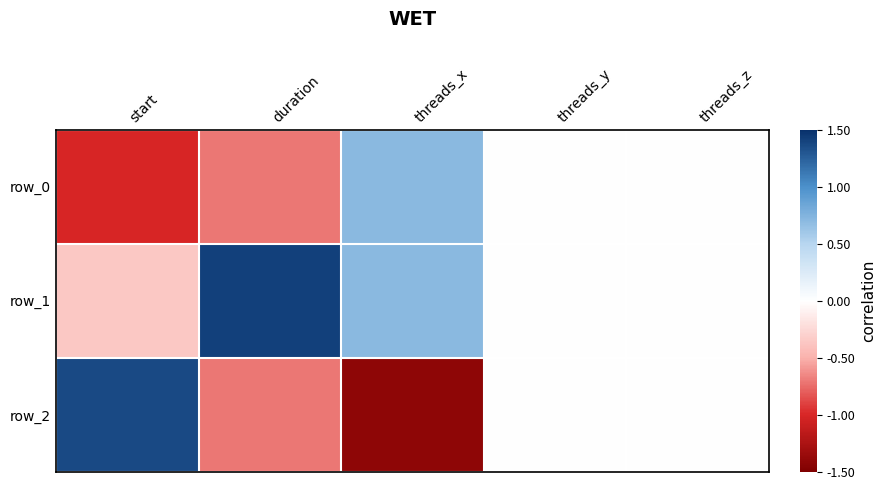

Which series has the largest range (max minus min)?

row_2